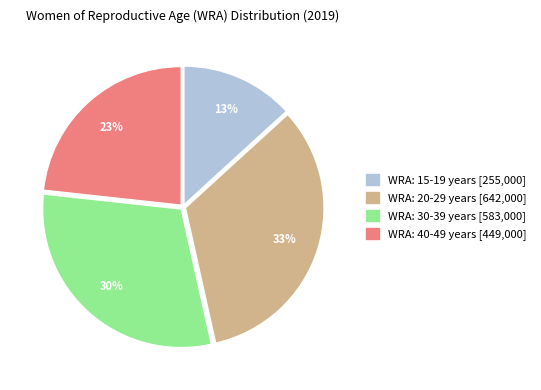

Is WRA: 40-49 years the majority of the pie?

No